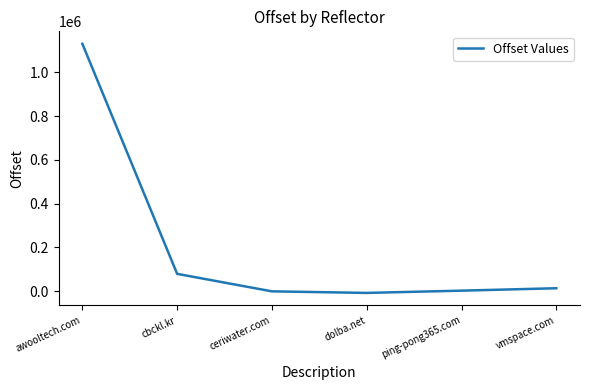

Which category has the highest value across all series?

awooltech.com